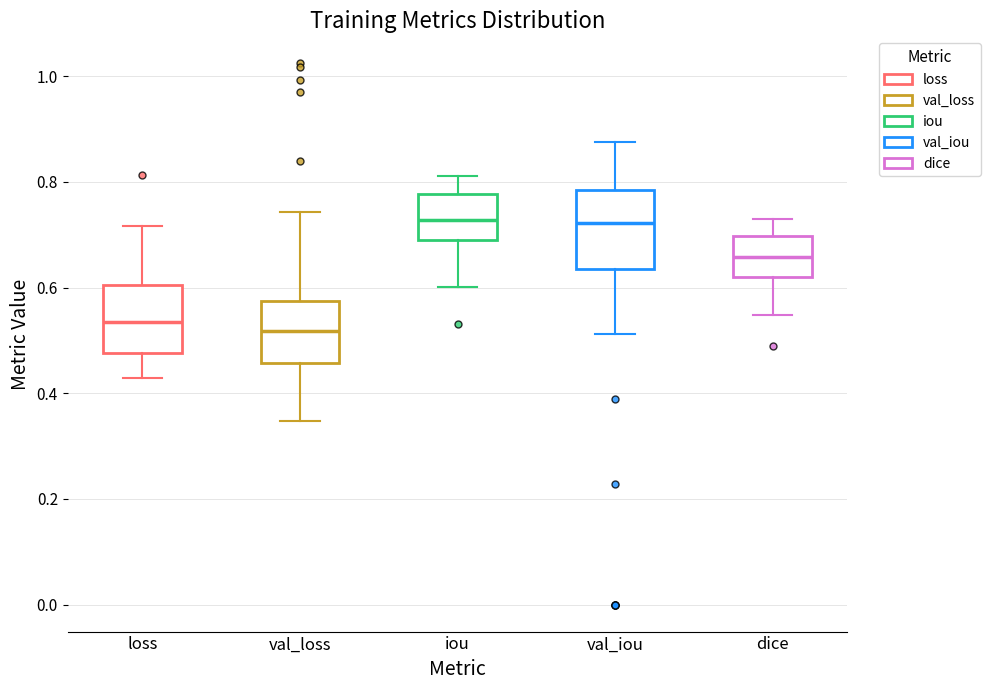

Reading left to right, transcribe this box plot: for each box, give where its median line is, the range the box spans, and where its two whiskers end, as read against the y-axis. The values are not printed on the chart, so give them approximately, as read against the axis.

loss: median 0.54, box 0.48 to 0.60, whiskers 0.42 to 0.72
val_loss: median 0.52, box 0.46 to 0.58, whiskers 0.34 to 0.74
iou: median 0.72, box 0.68 to 0.78, whiskers 0.60 to 0.82
val_iou: median 0.72, box 0.64 to 0.78, whiskers 0.52 to 0.88
dice: median 0.66, box 0.62 to 0.70, whiskers 0.54 to 0.72